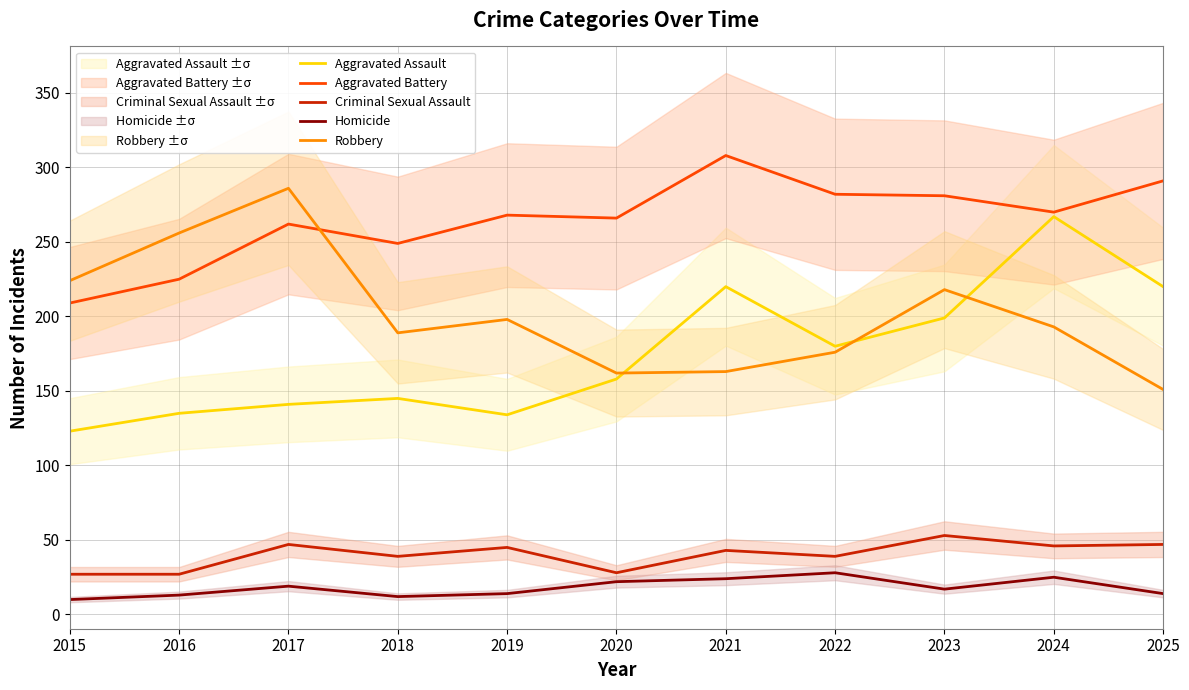

At which category does Aggravated Battery reach its first local valley?

2018